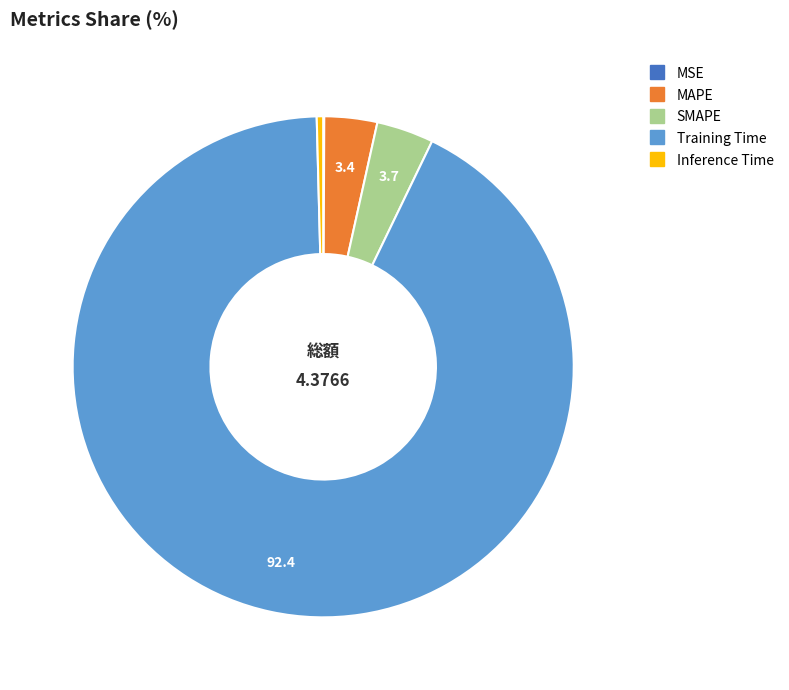

Is the sum of MAPE and SMAPE greater than half?

No